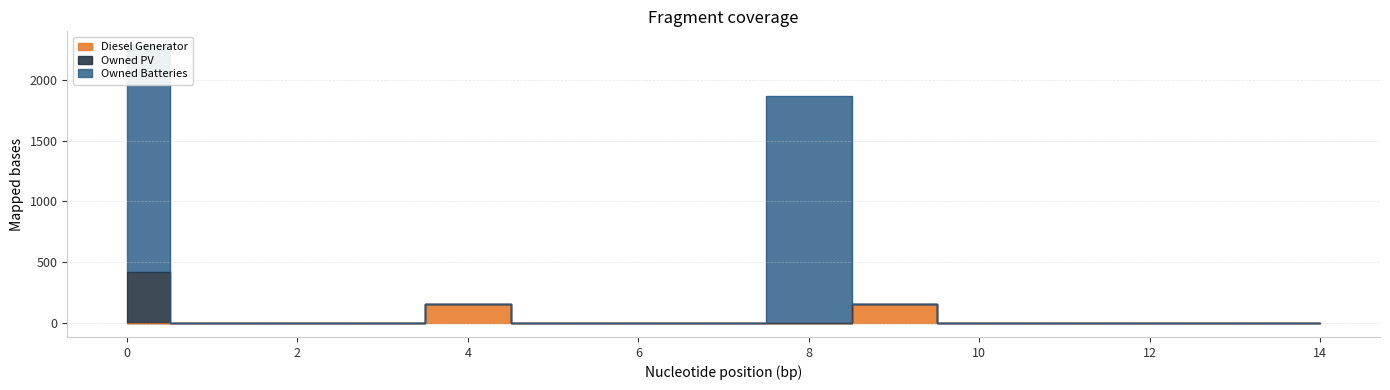

Which has a higher value, 5 or 0?

5